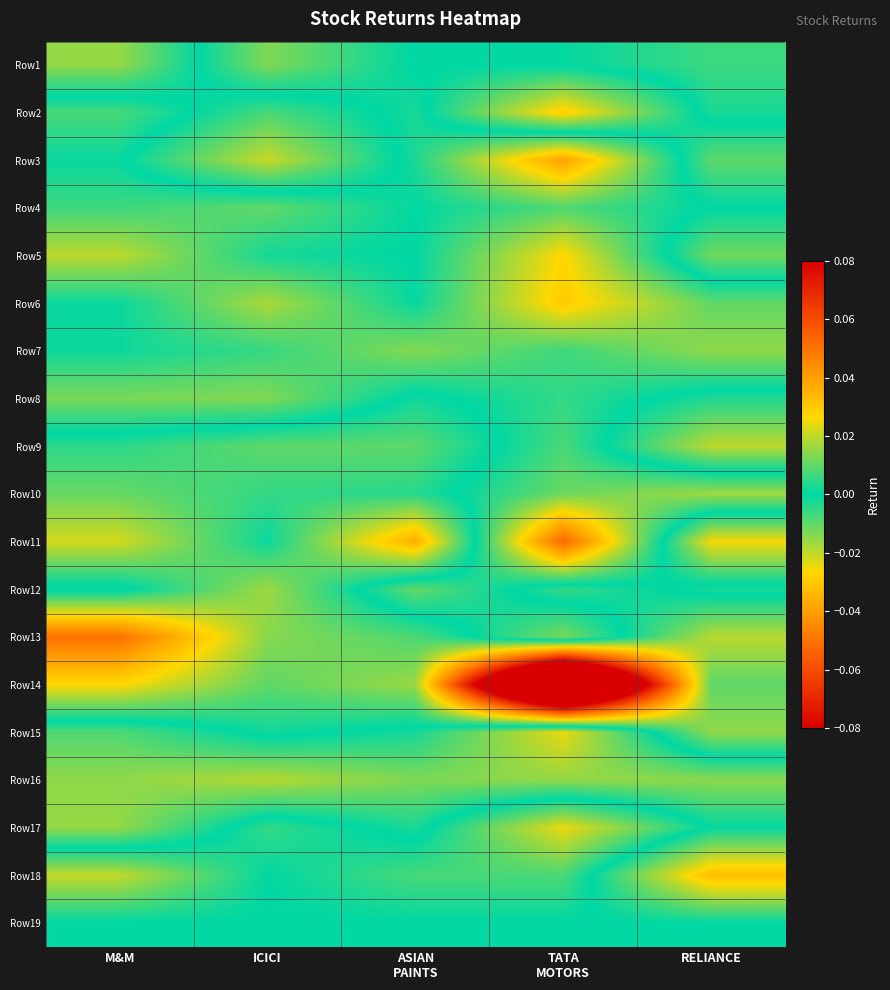

At which category is the sum across all series the highest?

TATA
MOTORS